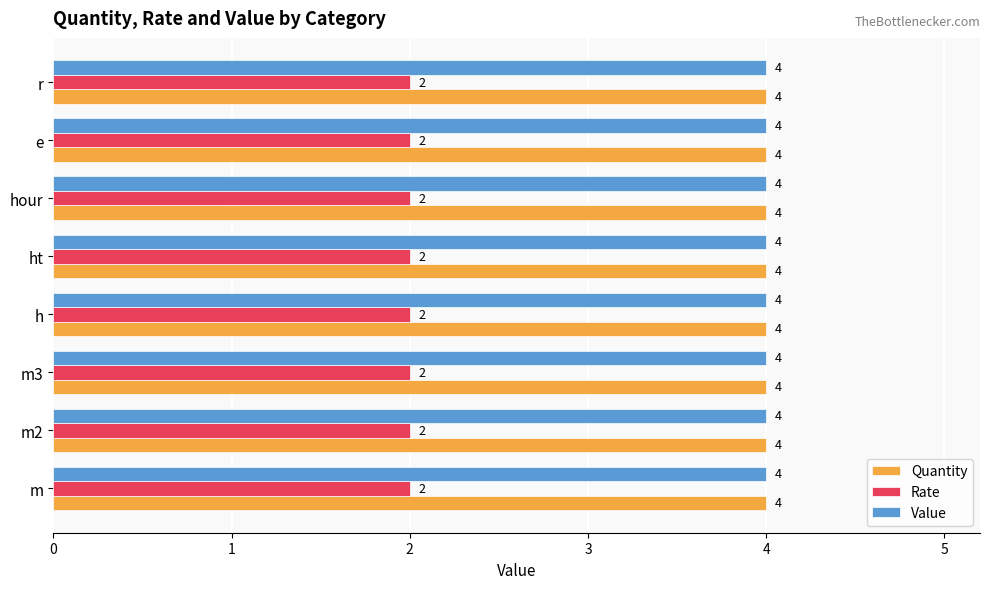

At how many categories does at least one series exceed 2?

8